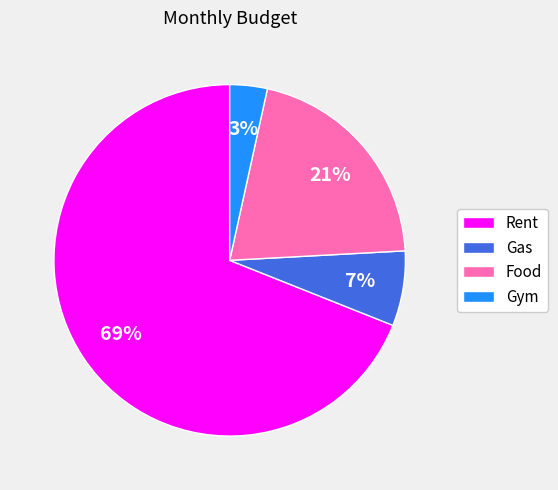

Do Food and Gas together represent more than half of the pie?

No